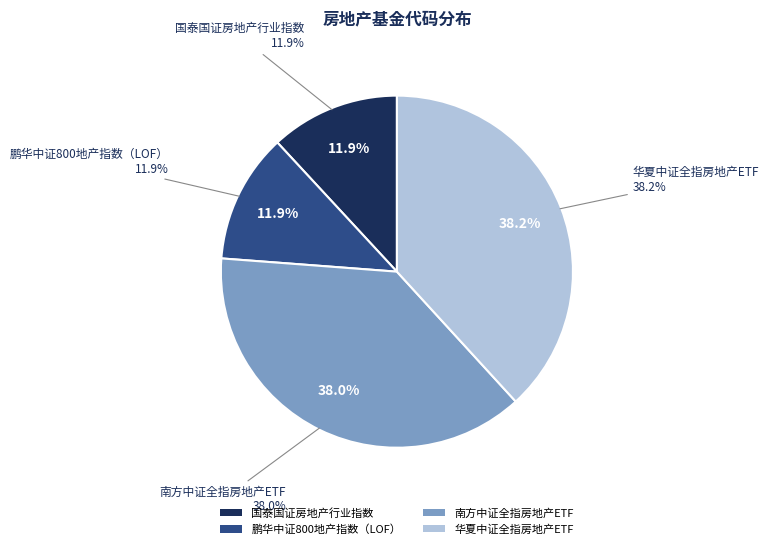

Which category has the biggest portion of the pie?

华夏中证全指房地产ETF